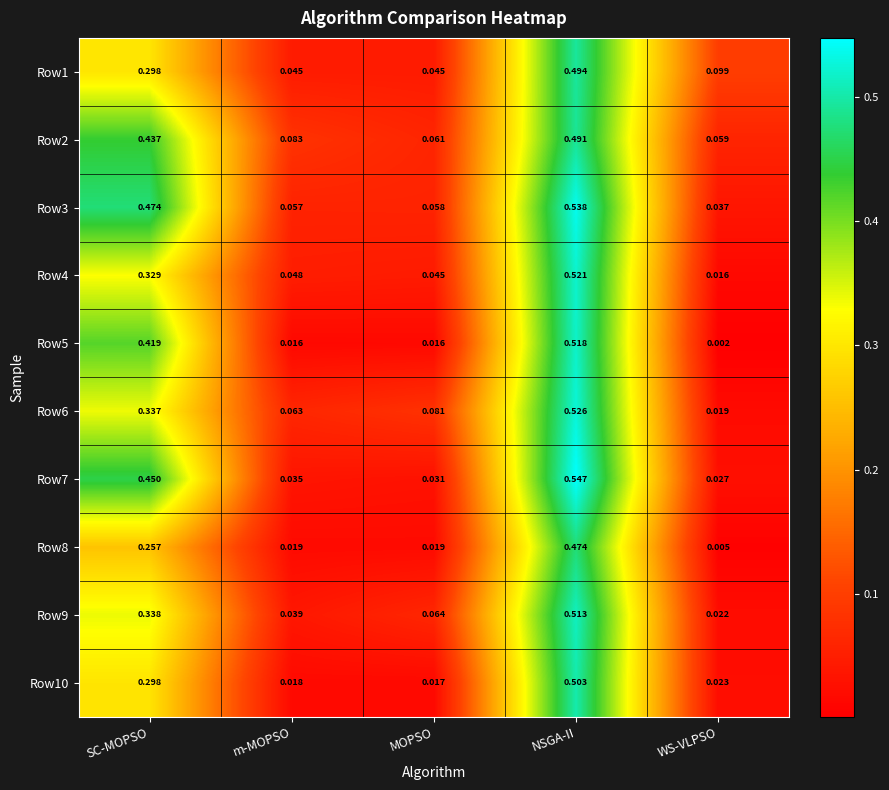

Which series has the largest range (max minus min)?

Row7